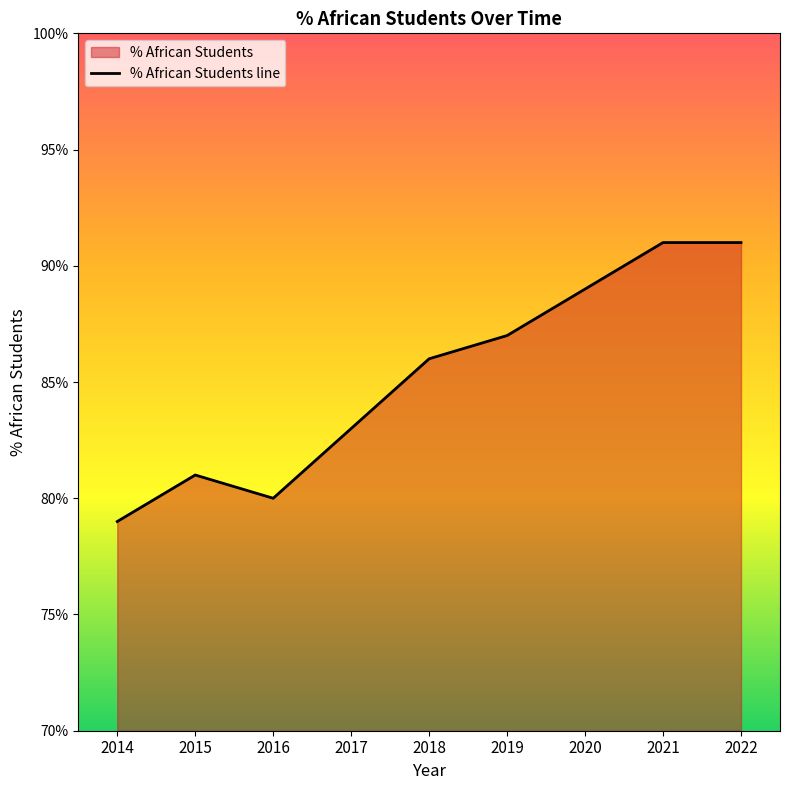

What is the value of the 9th point from the left?

0.9